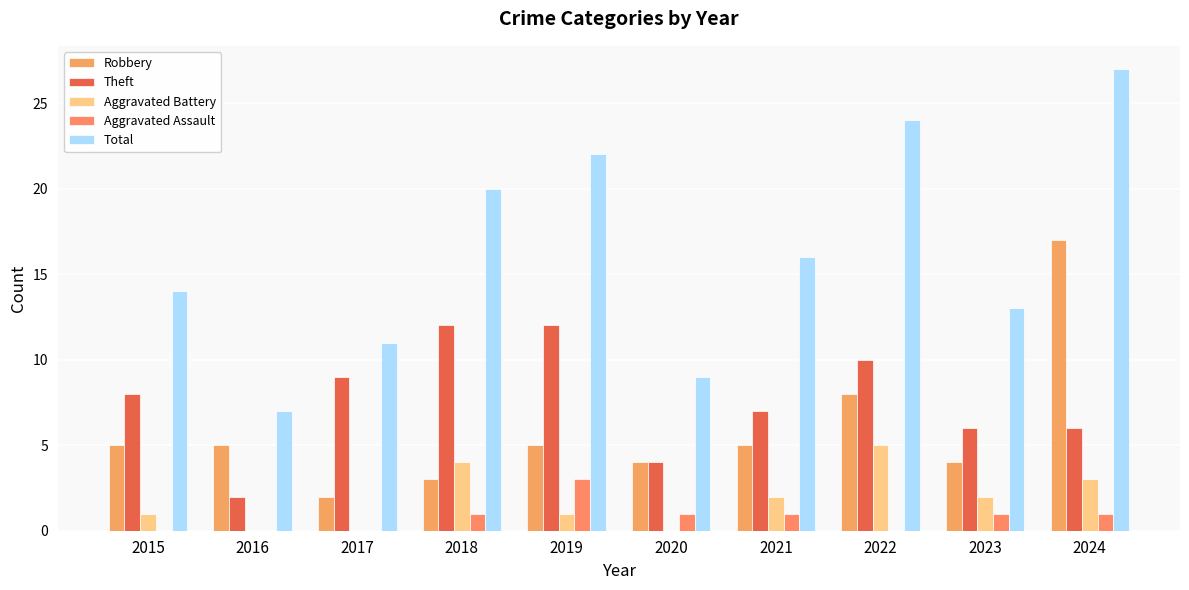

Where is Aggravated Assault nearest to the value 1?

2018